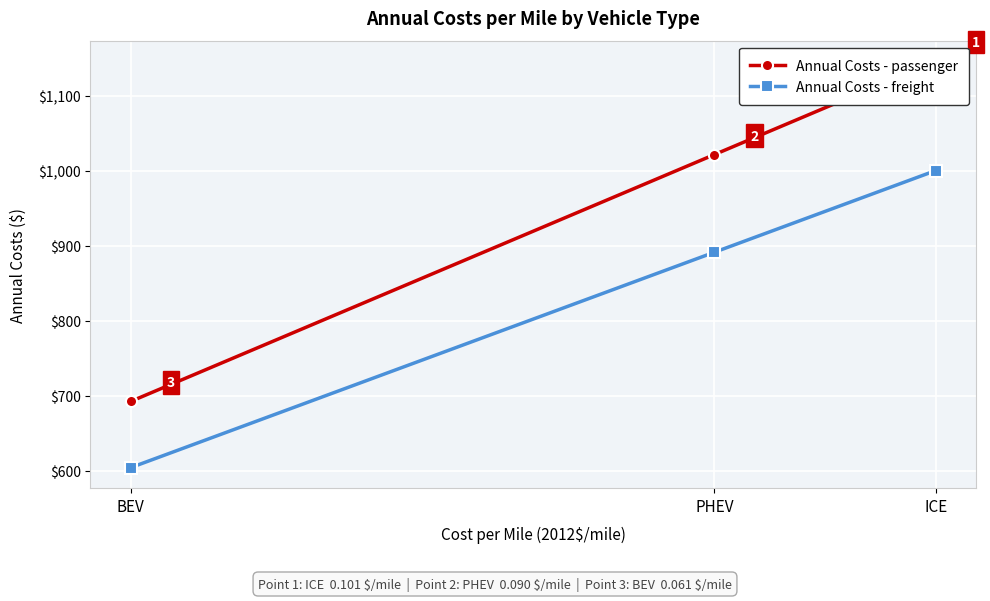

At which category is the sum across all series the highest?

ICE